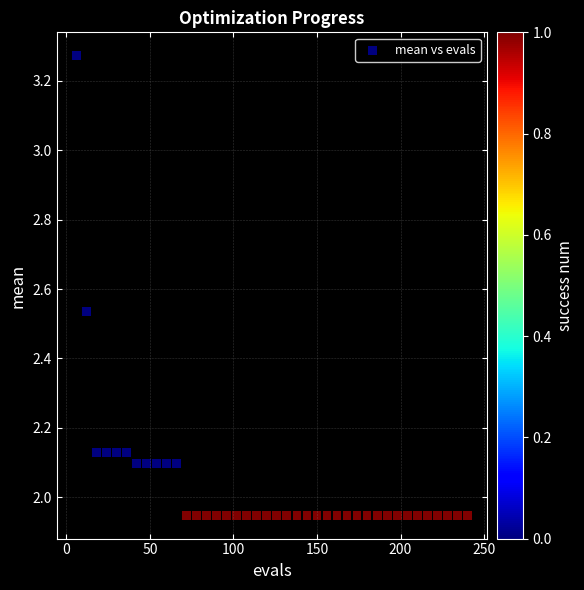

What is the range of X values (max minus min)?

234.0